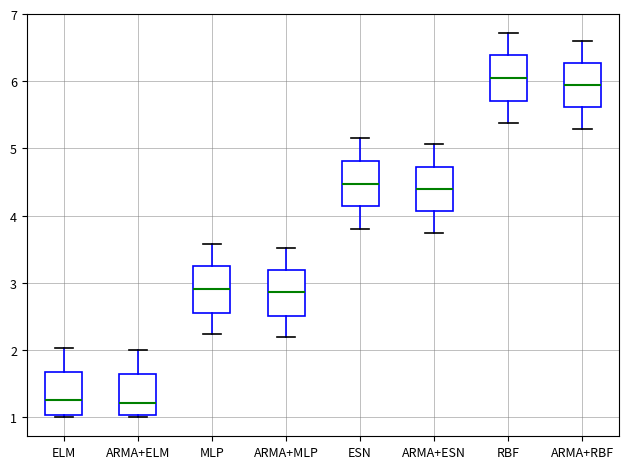

Where does the upper whisker of the box for RBF end on the y-axis? The values are not printed on the chart, so give them approximately, as read against the axis.

6.7